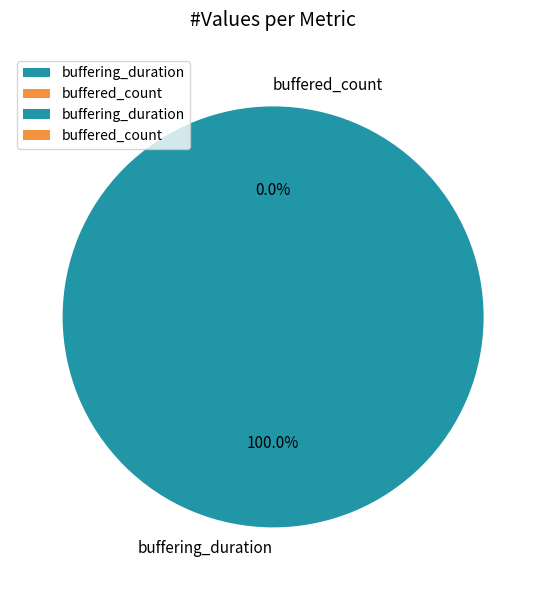

Is it true that buffering_duration is 99% of the pie?

False